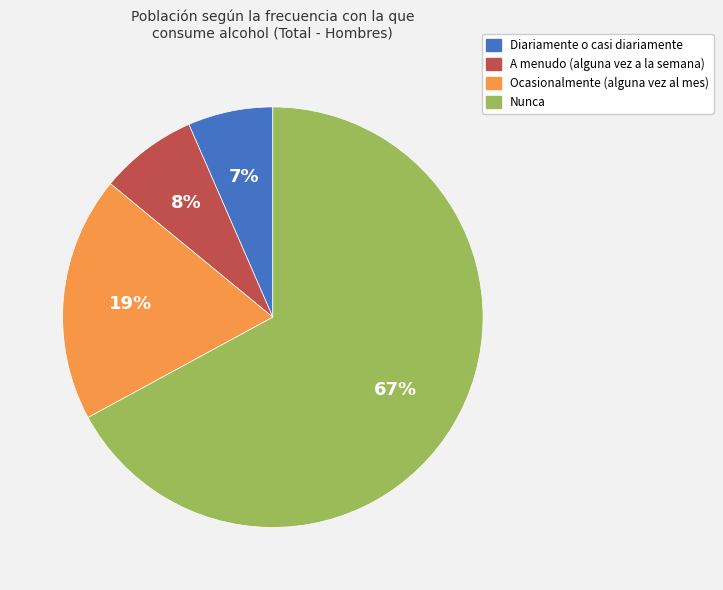

Do Ocasionalmente (alguna vez al mes) and A menudo (alguna vez a la semana) together represent more than half of the pie?

No